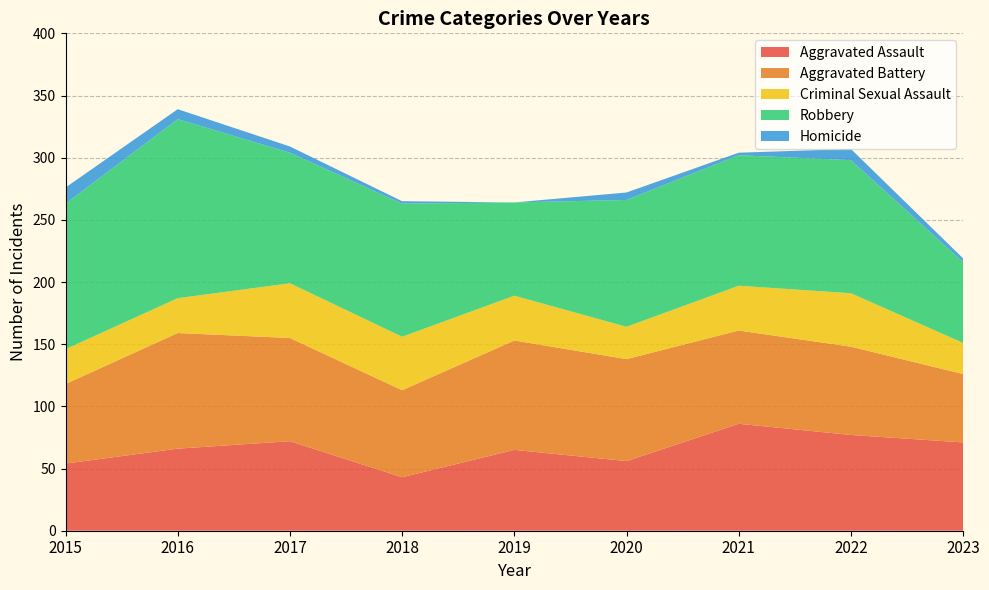

Reading left to right, what are all the values shown in this chart?

Aggravated Assault: 54	66	72	43	65	56	86	77	71
Aggravated Battery: 64	93	83	70	88	82	75	71	55
Criminal Sexual Assault: 28	28	44	43	36	26	36	43	25
Robbery: 117	144	105	107	75	102	105	107	65
Homicide: 13	8	5	2	0	6	2	9	3